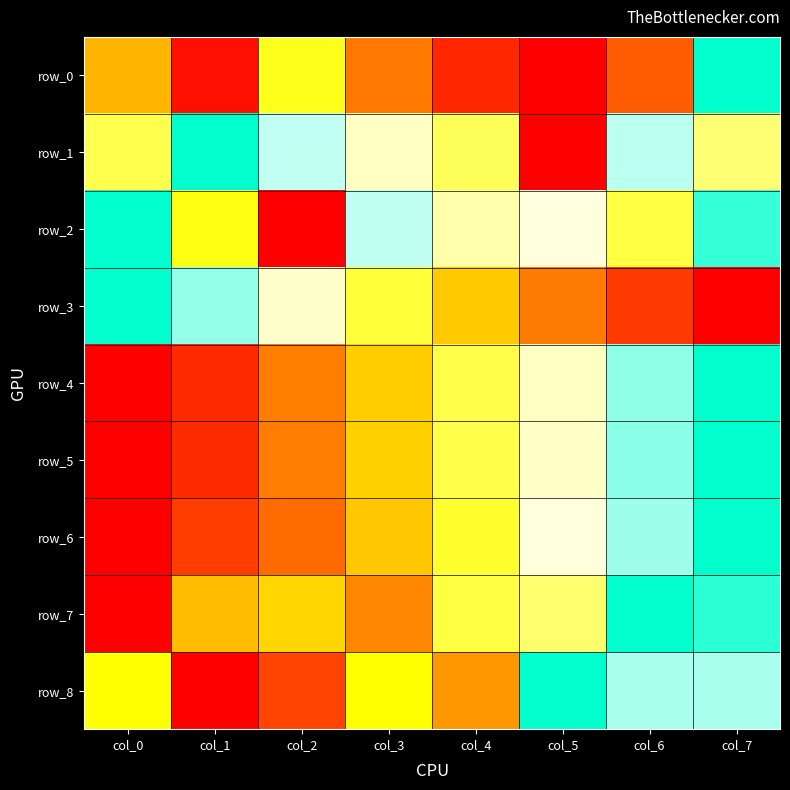

The row_6 series shows 0.5 at col_6. True or false?

False